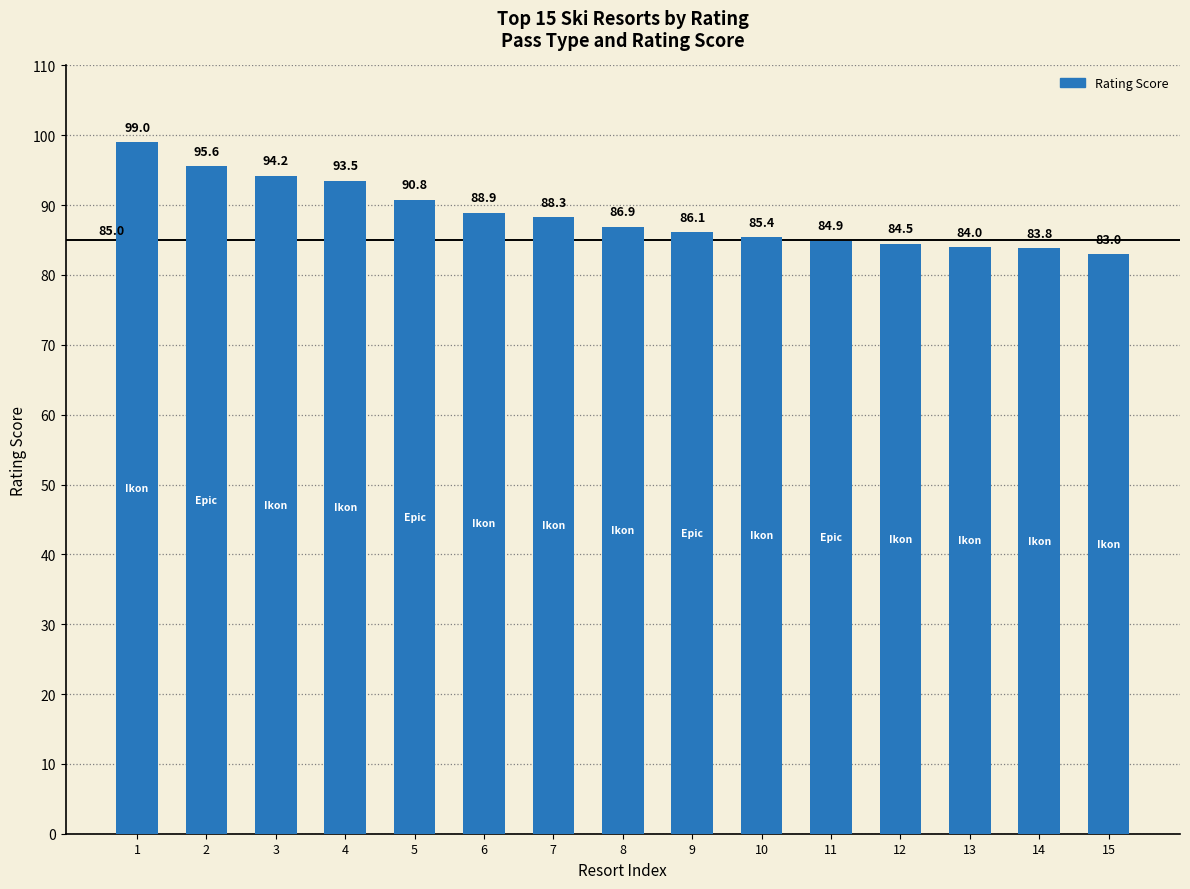

What is the approximate value at 3?

94.2